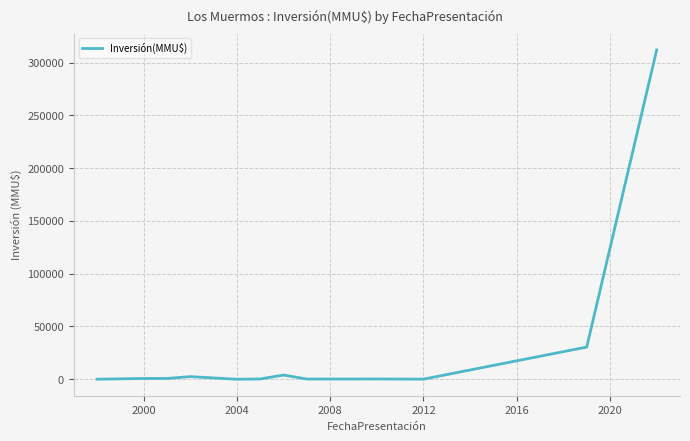

What is the difference between the maximum and minimum values?

312000